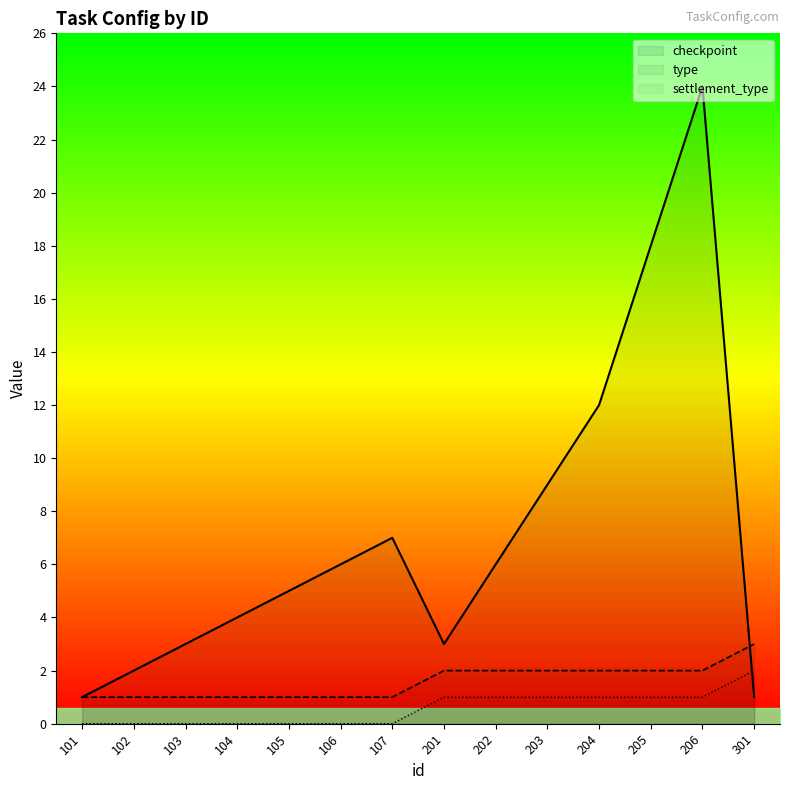

What is the approximate value of type at 203?

2